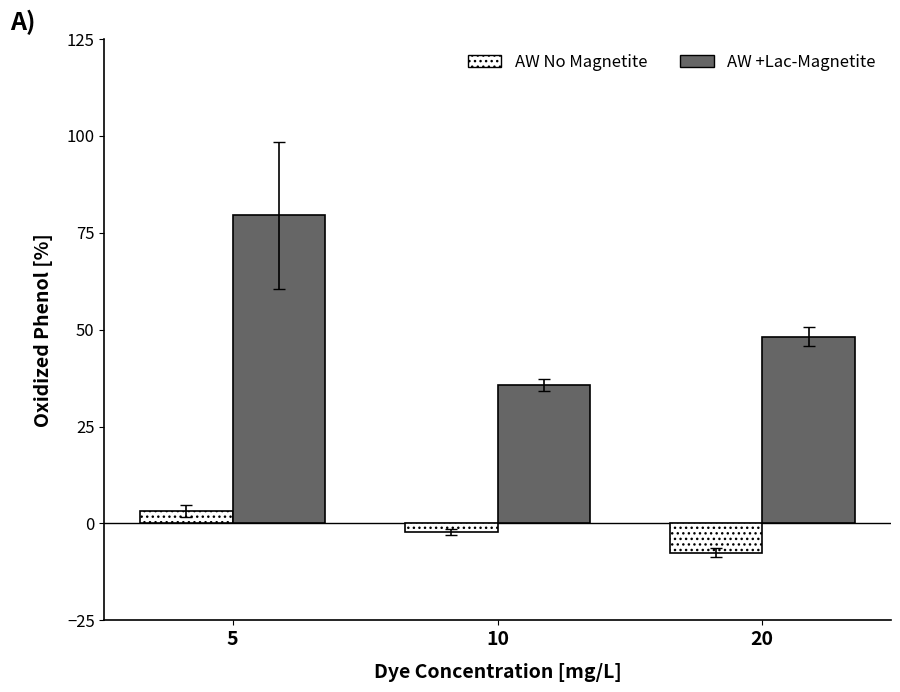

How many values in the AW +Lac-Magnetite series are below 48?

1